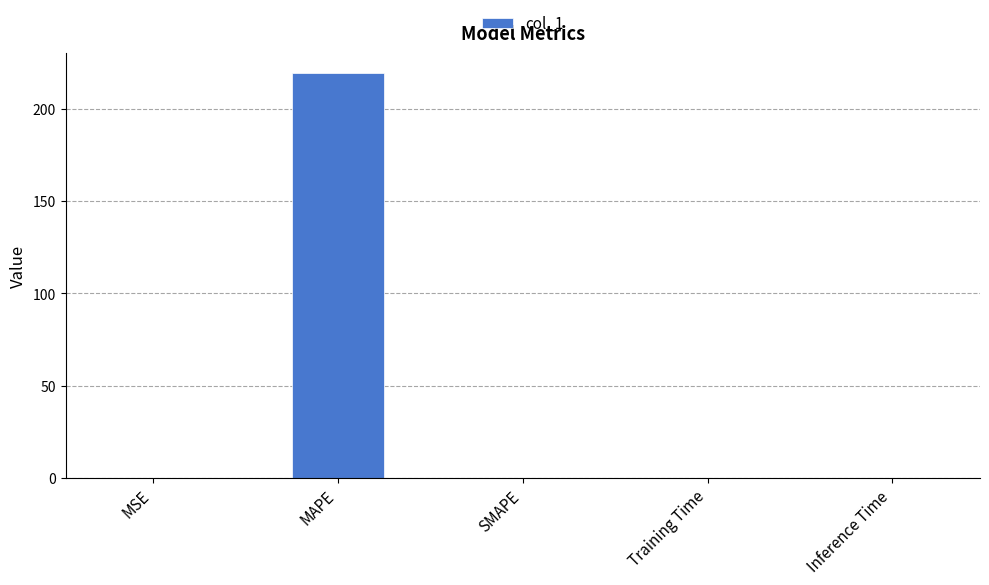

The chart shows a value of 0.0 at Inference Time. True or false?

True